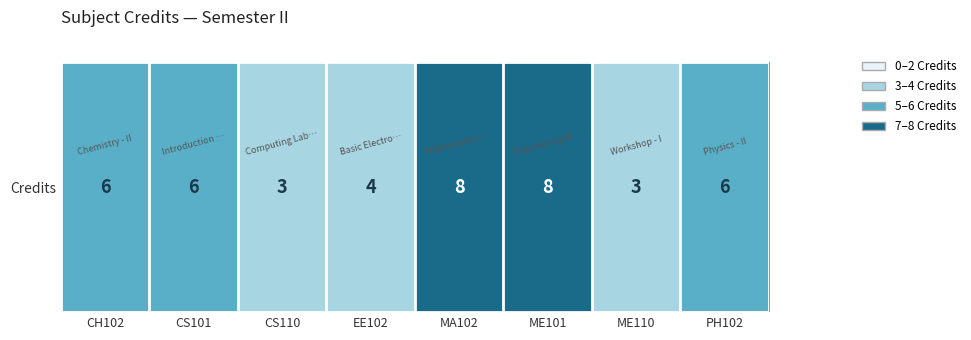

Reading left to right, extract all data points from this chart.

CH102=6	CS101=6	CS110=3	EE102=4	MA102=8	ME101=8	ME110=3	PH102=6